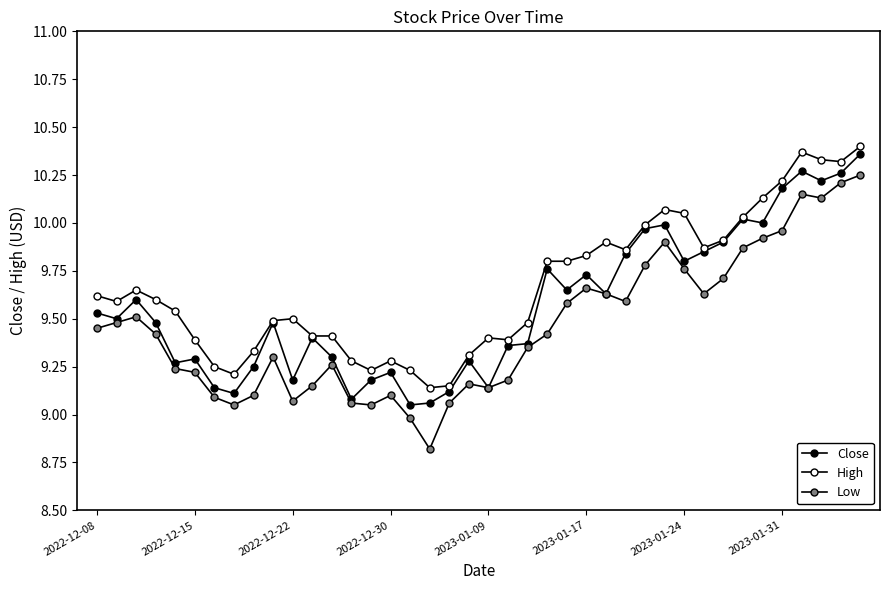

How many values in the Low series are below 9?

2